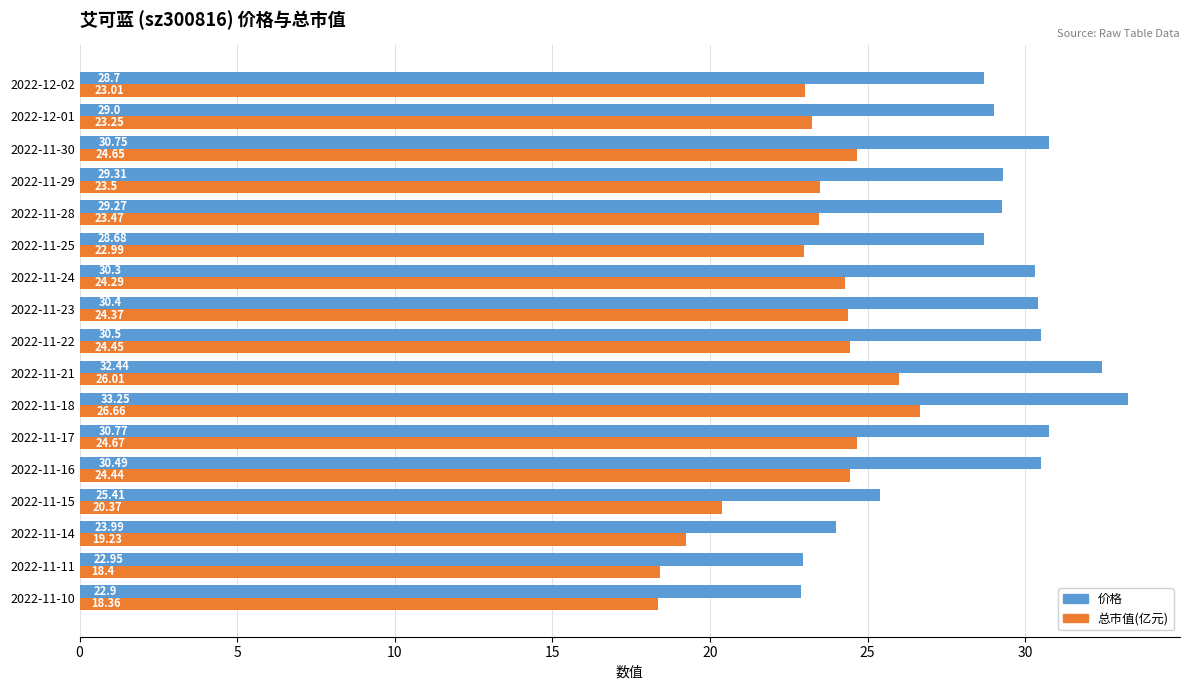

List the labels in order of 总市值(亿元) value, largest first.

2022-11-18, 2022-11-21, 2022-11-17, 2022-11-30, 2022-11-22, 2022-11-16, 2022-11-23, 2022-11-24, 2022-11-29, 2022-11-28, 2022-12-01, 2022-12-02, 2022-11-25, 2022-11-15, 2022-11-14, 2022-11-11, 2022-11-10